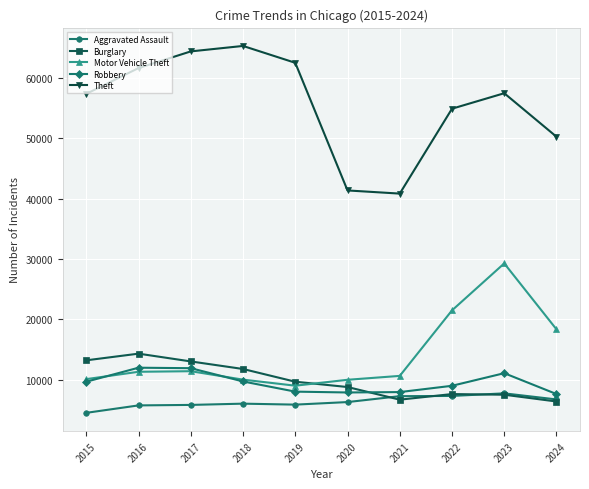

True or false: Burglary has more than 1 points higher than both neighbors.

True